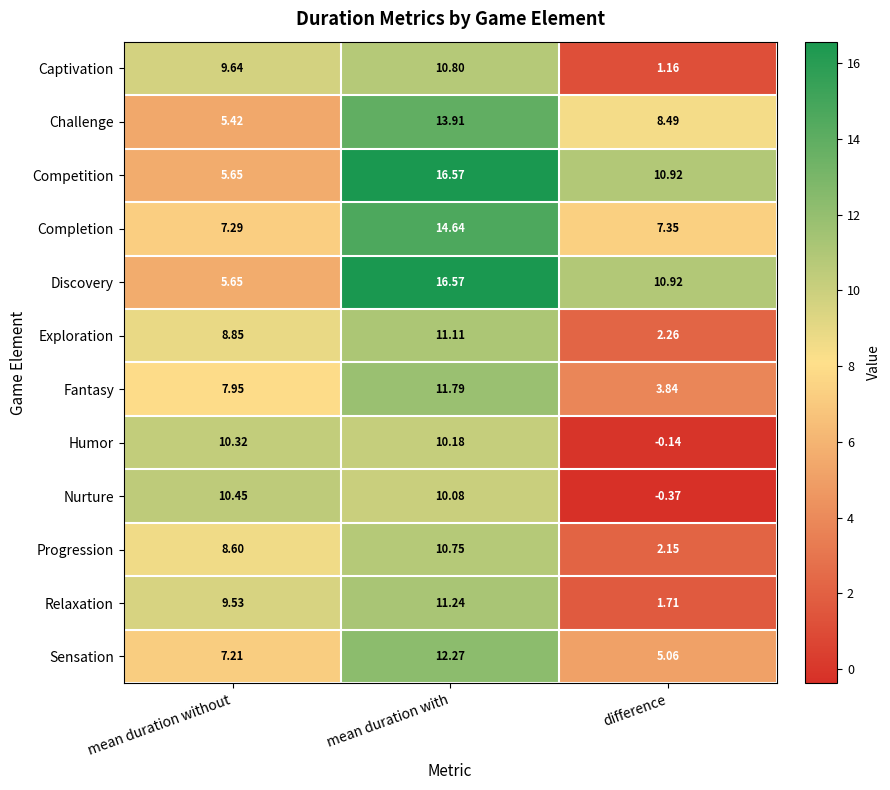

Which category has the highest value across all series?

mean duration with